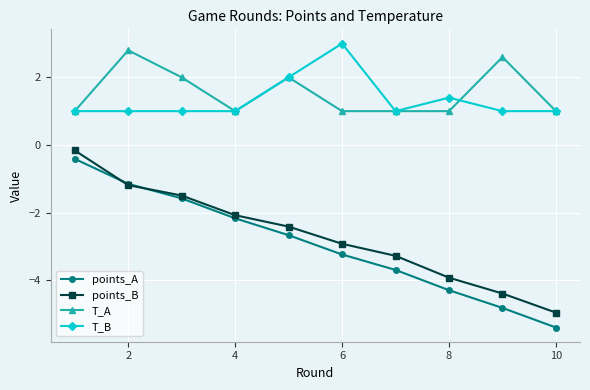

What is the value of the points_B point at the 2nd from the left?

-1.2